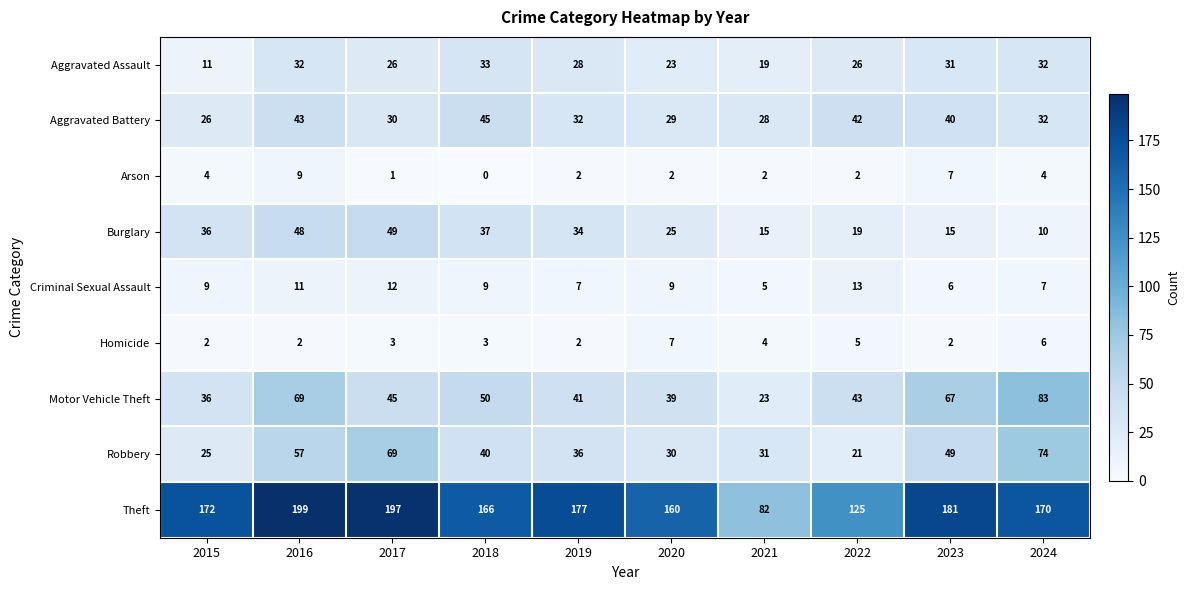

What is the difference between the maximum and minimum values in the Homicide series?

5